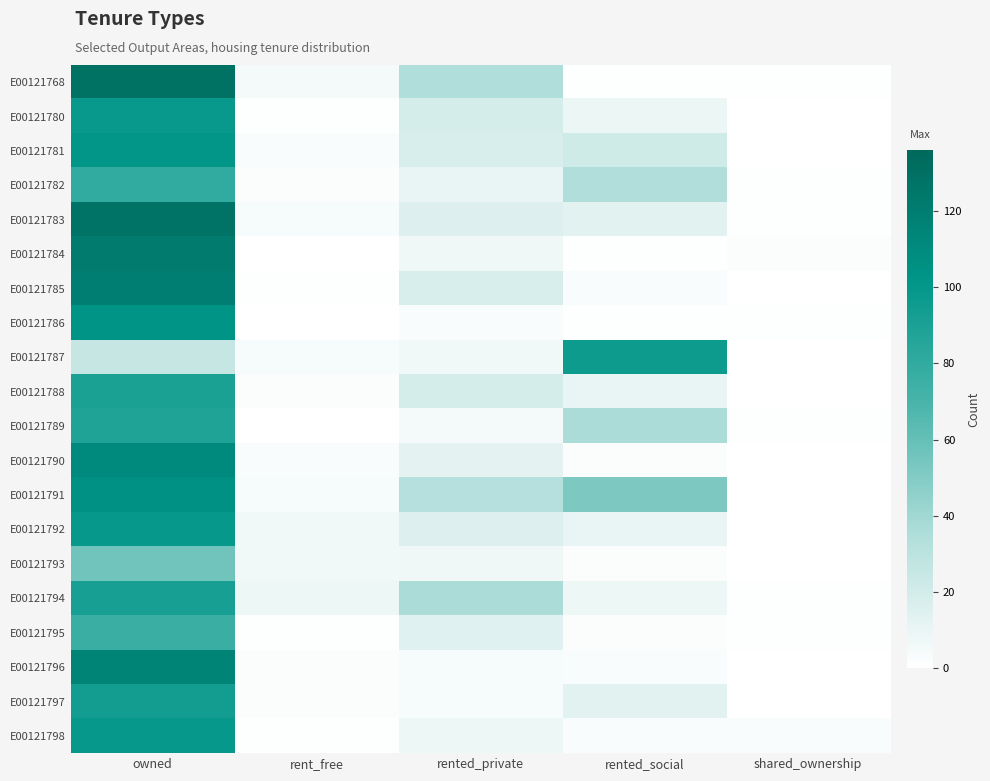

Between shared_ownership and rent_free, which is larger?

rent_free